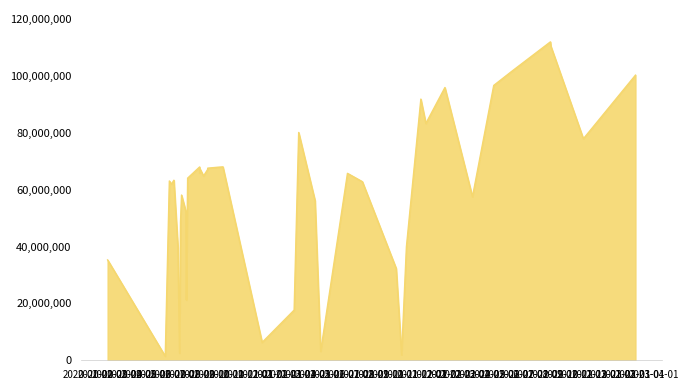

How many lines are shown in the chart?

1